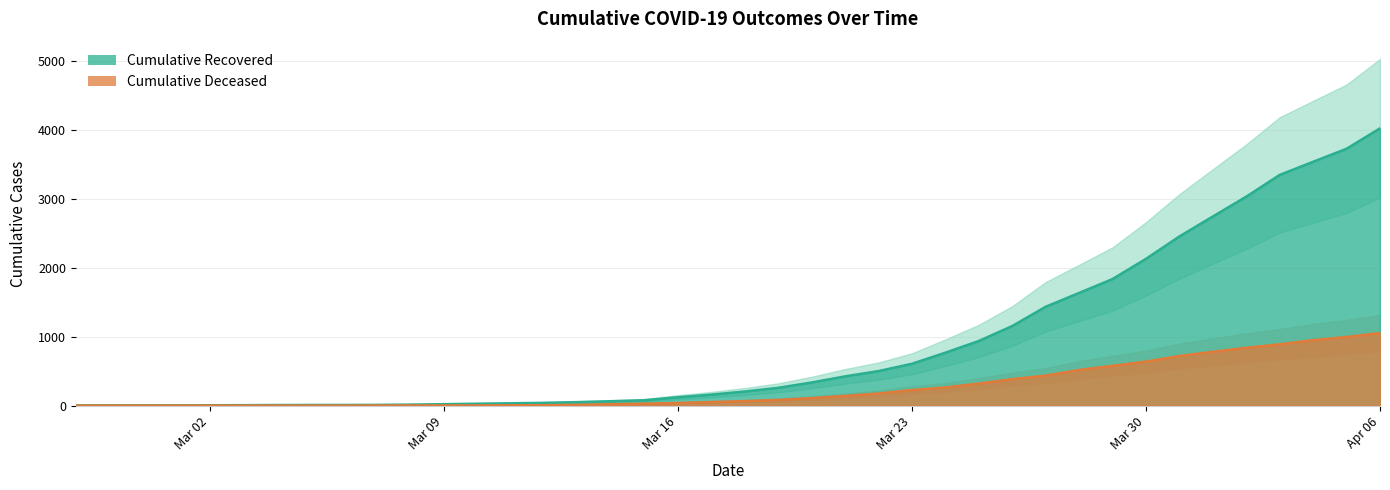

How many data points in cumulative_recovered are less than 204?

20